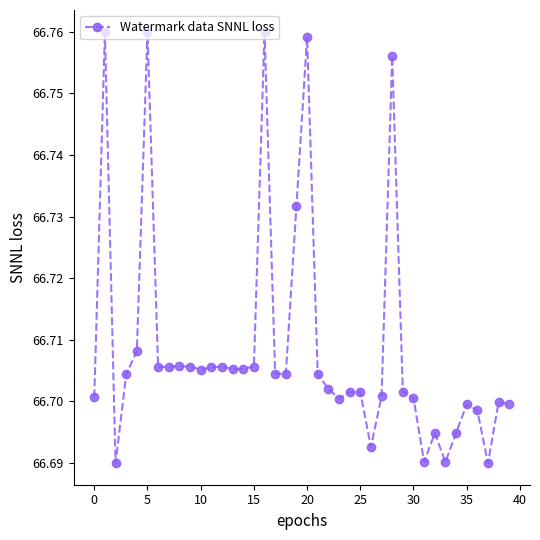

What is the sum of all values?

2668.4